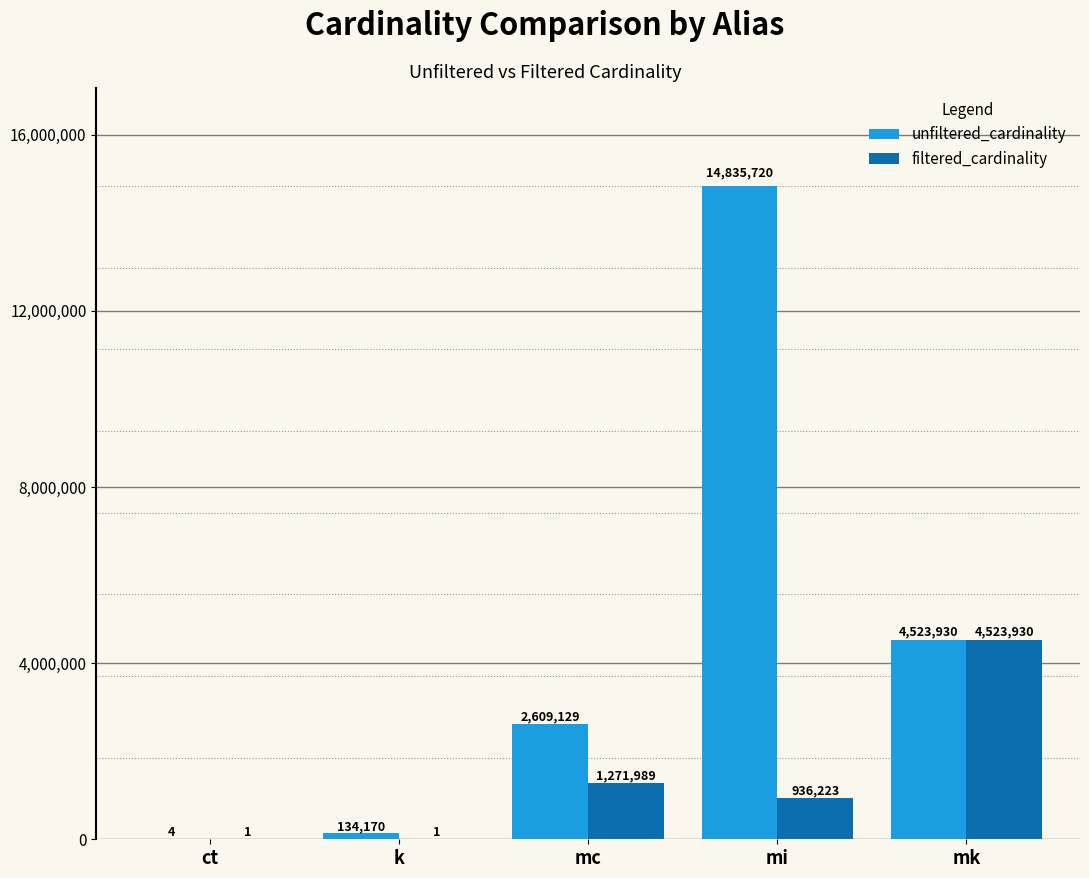

Reading left to right, extract all data points from this chart.

unfiltered_cardinality: 4	134170	2609129	14835720	4523930
filtered_cardinality: 1	1	1271989	936223	4523930